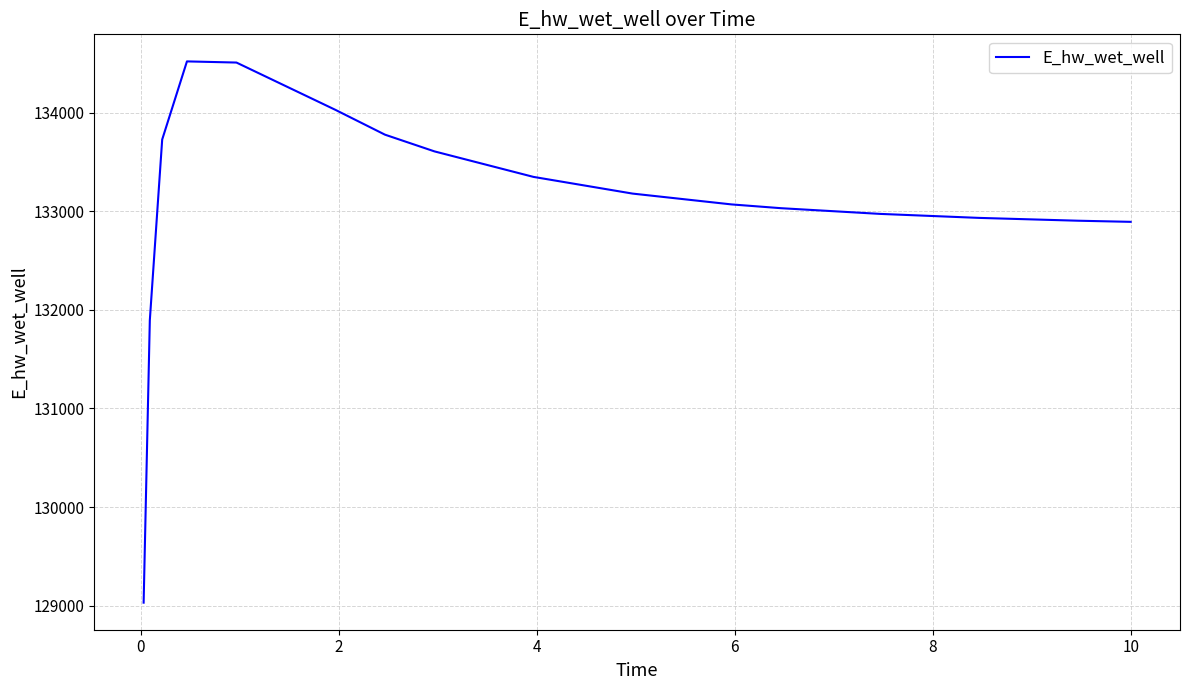

How many categories are shown in the chart?

16